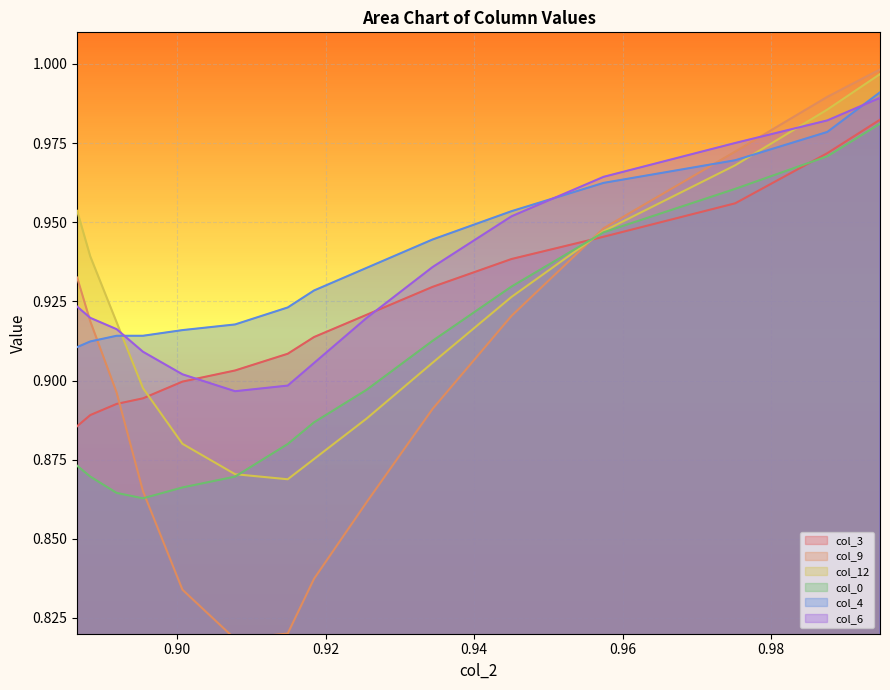

What are all the series names shown in the legend?

col_3, col_9, col_12, col_0, col_4, col_6